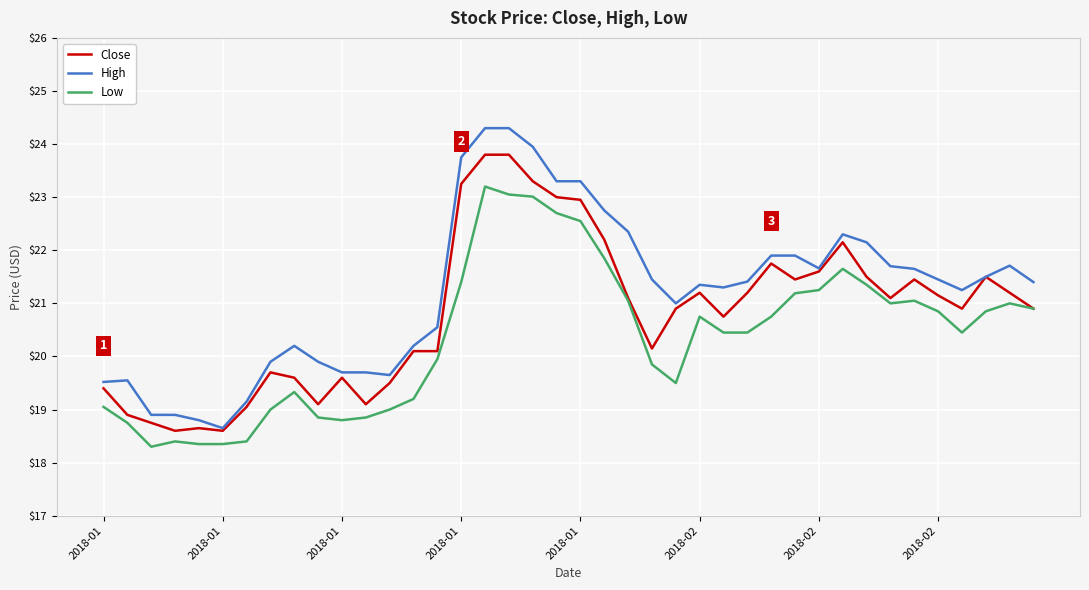

True or false: High and Low cross at least once.

False